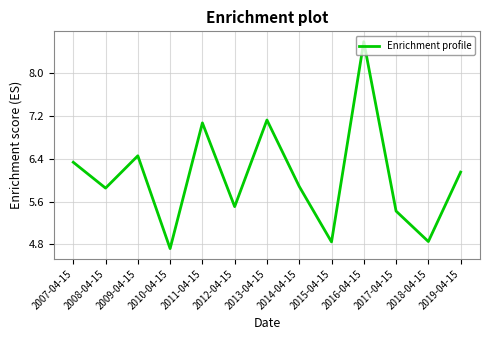

The value at 2008-04-15 is 10.2. True or false?

False